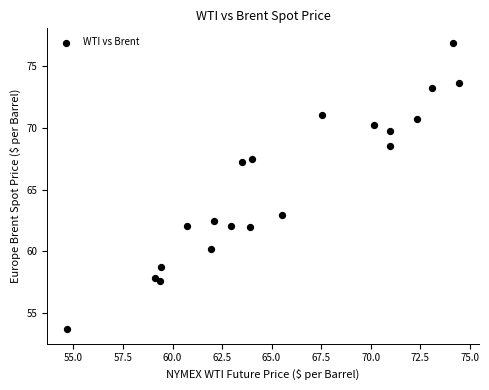

What is the range of X values (max minus min)?

19.8